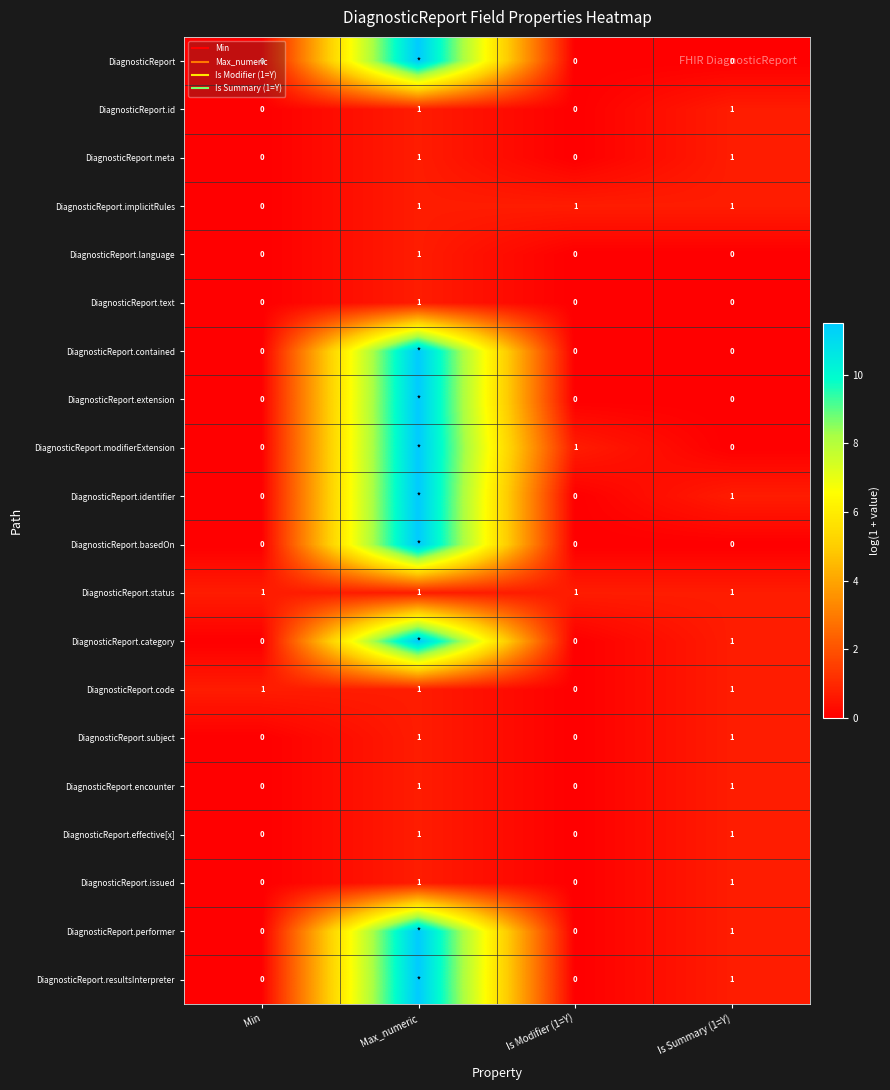

List the series in order of their peak value, lowest first.

DiagnosticReport.id, DiagnosticReport.meta, DiagnosticReport.implicitRules, DiagnosticReport.language, DiagnosticReport.text, DiagnosticReport.status, DiagnosticReport.code, DiagnosticReport.subject, DiagnosticReport.encounter, DiagnosticReport.effective[x], DiagnosticReport.issued, DiagnosticReport, DiagnosticReport.contained, DiagnosticReport.extension, DiagnosticReport.modifierExtension, DiagnosticReport.identifier, DiagnosticReport.basedOn, DiagnosticReport.category, DiagnosticReport.performer, DiagnosticReport.resultsInterpreter